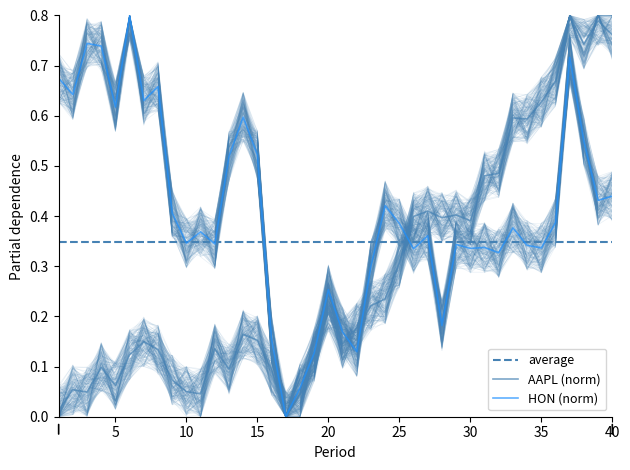

How many lines are shown in the chart?

2